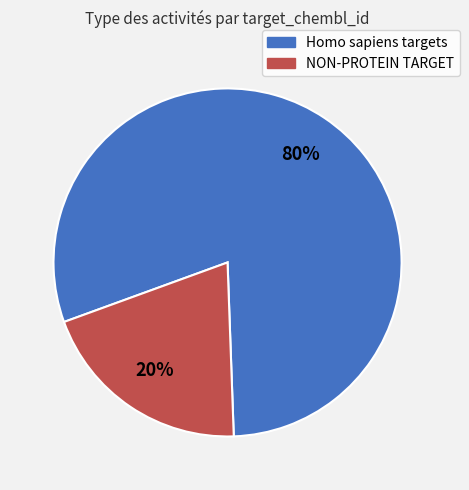

Between NON-PROTEIN TARGET and Homo sapiens targets, which is larger?

Homo sapiens targets